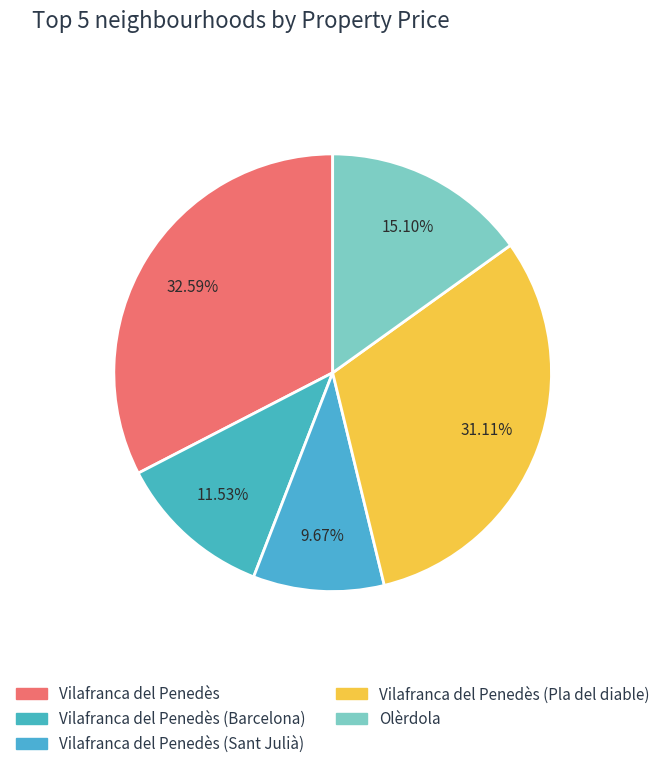

Which slice is the largest?

Vilafranca del Penedès